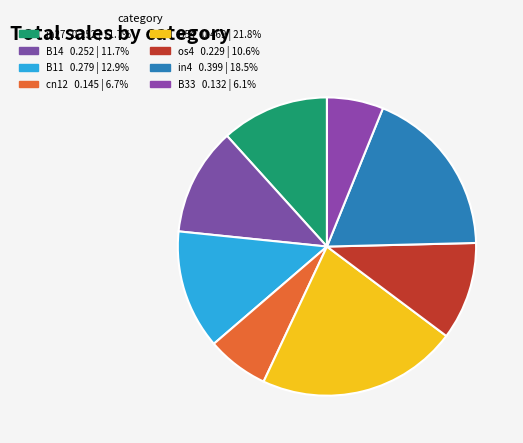

What percentage is the B33 slice, to the nearest percent?

6%